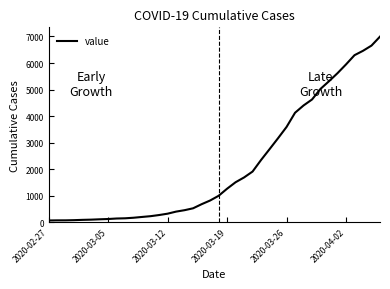

What is the maximum value shown in the chart?

6995